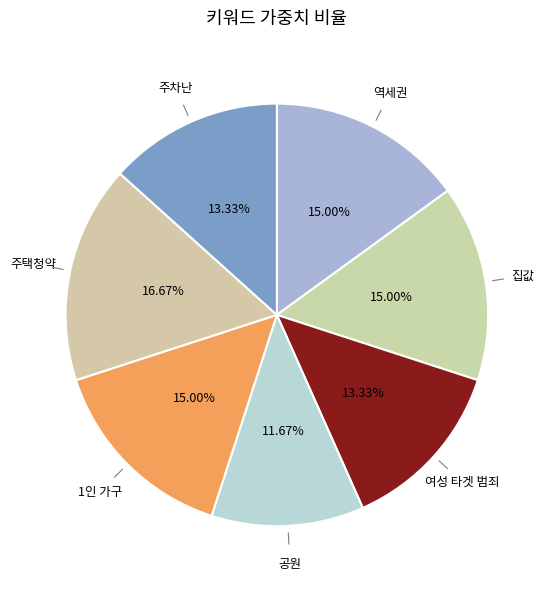

How many slices are in this pie chart?

7